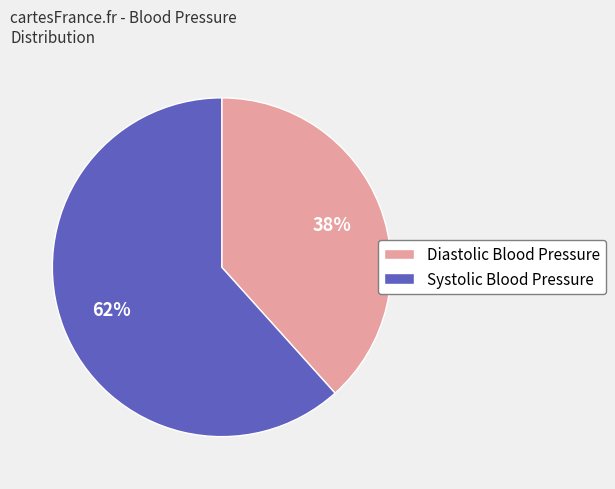

What percentage is the Systolic Blood Pressure slice, to the nearest percent?

62%